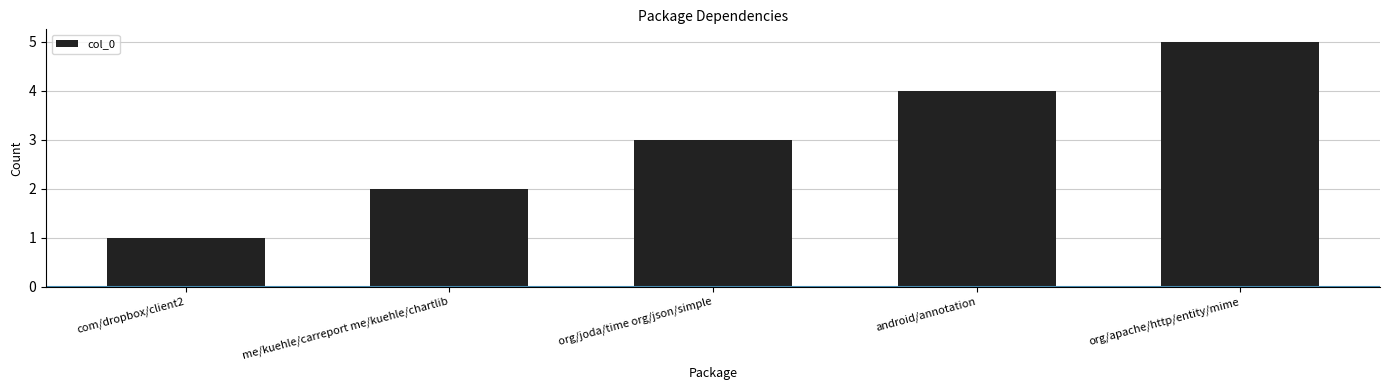

What is the difference between the maximum and second lowest values?

3